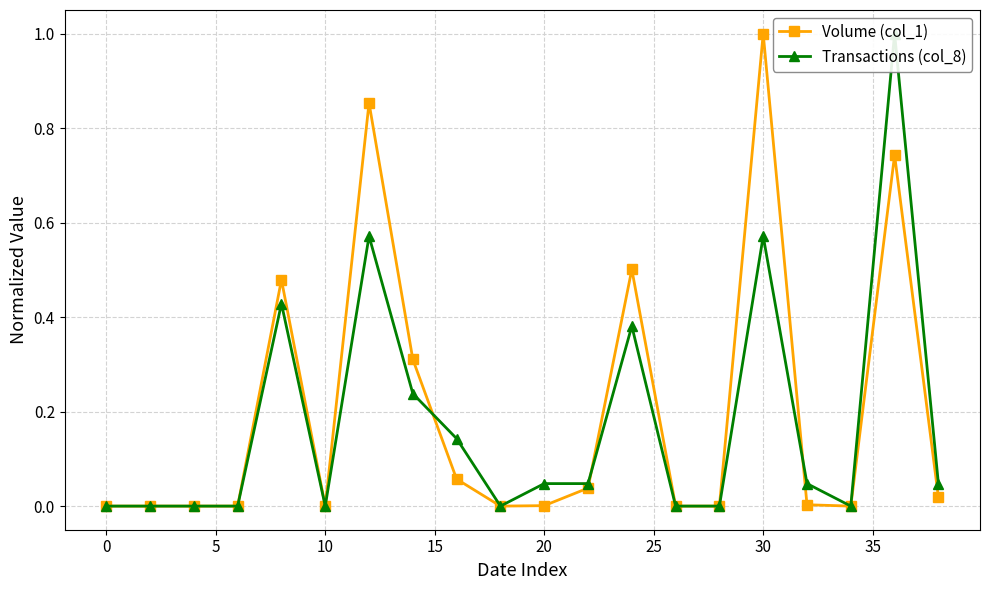

What is the sum of all Transactions (col_8) values?

3.5